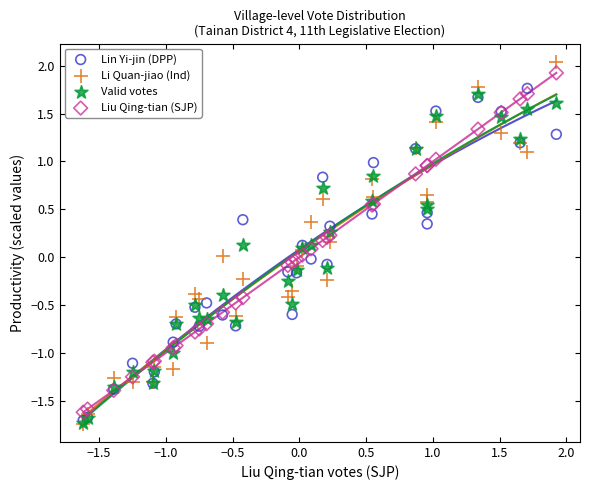

Which series reaches the maximum Y coordinate?

Li Quan-jiao (Ind)